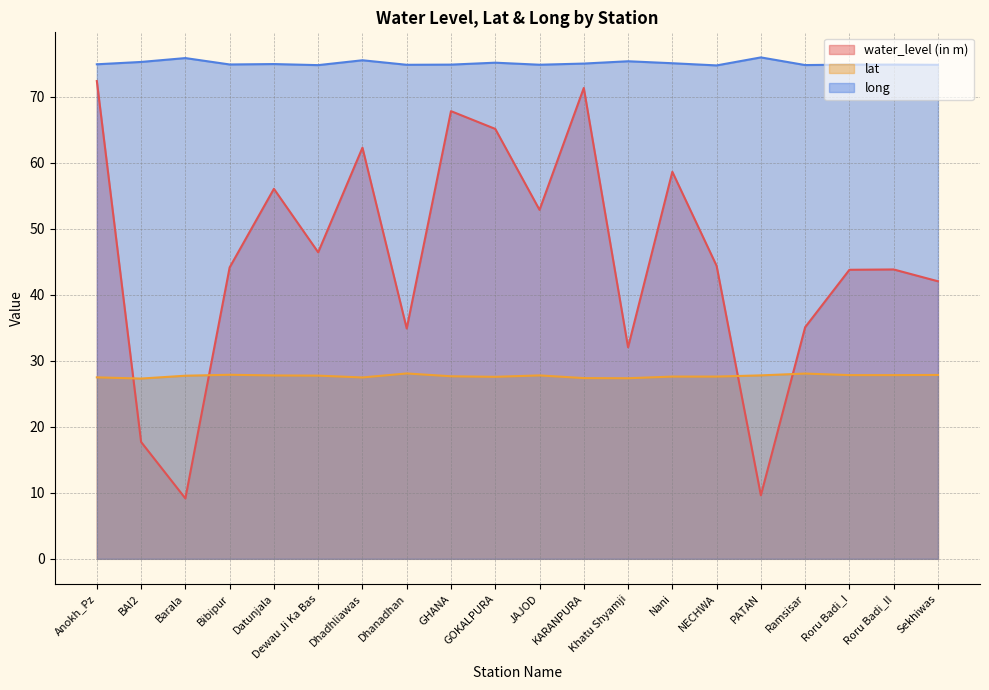

After their last crossing, which series has the higher values: lat or water_level (in m)?

water_level (in m)